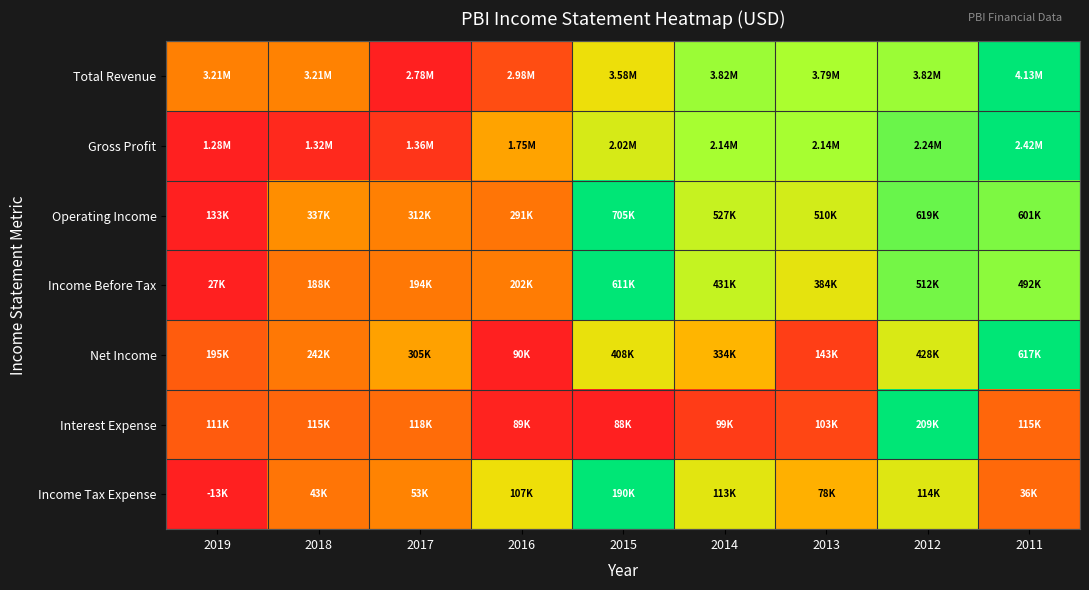

Which has a higher value, 2017 or 2012?

2012